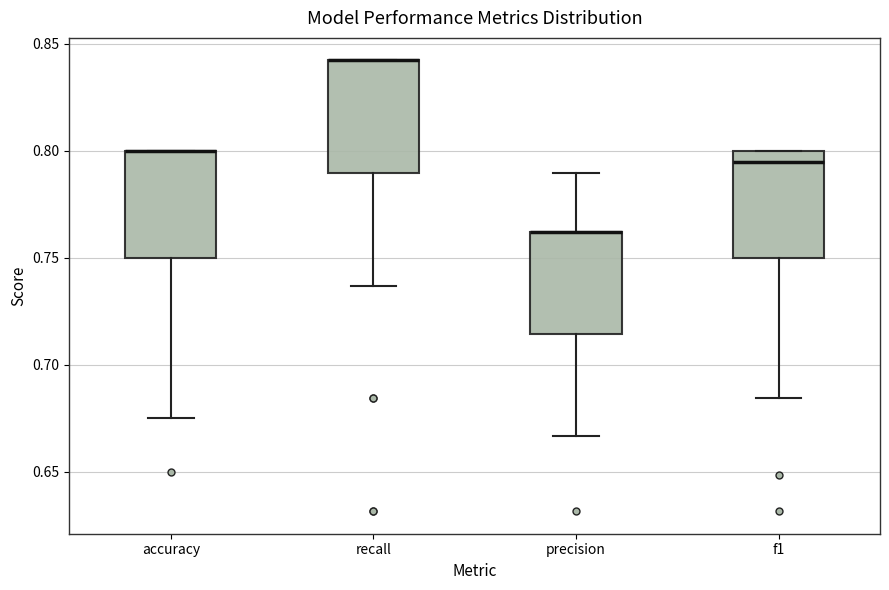

Where does the lower whisker of the box for accuracy end on the y-axis? The values are not printed on the chart, so give them approximately, as read against the axis.

0.675